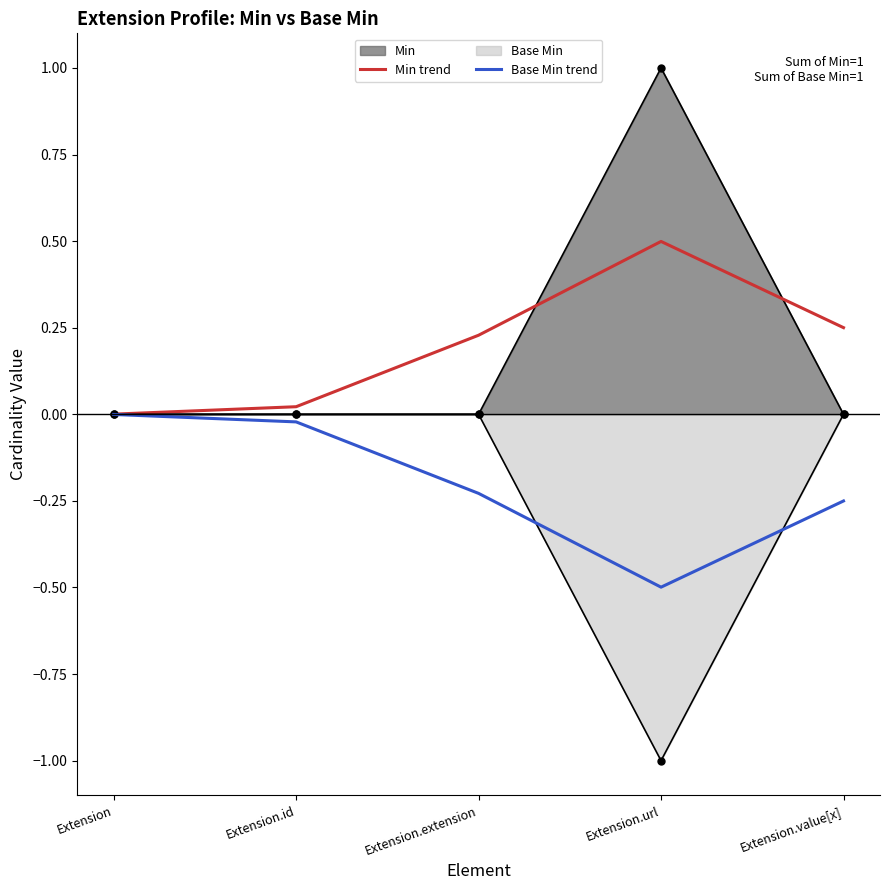

Which label corresponds to the smallest value in the chart?

Extension.url